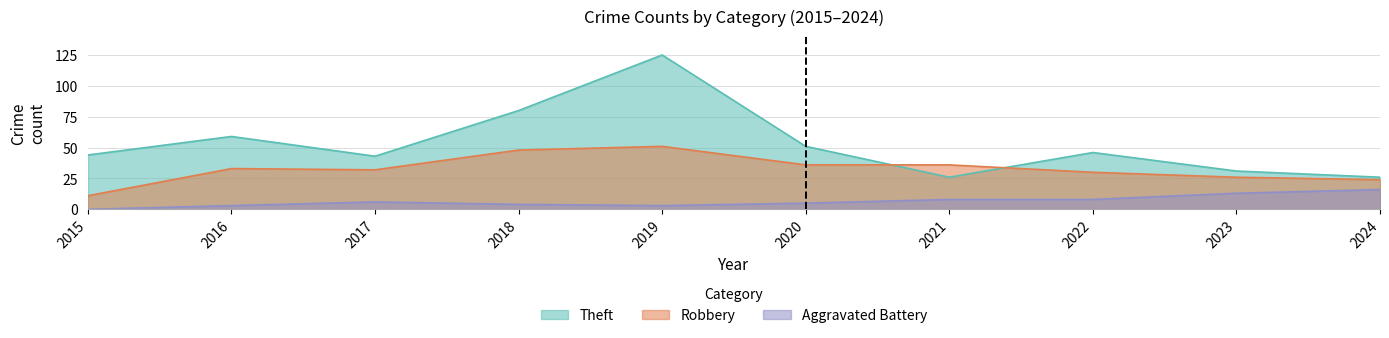

At which label does Theft first exceed 46?

2016